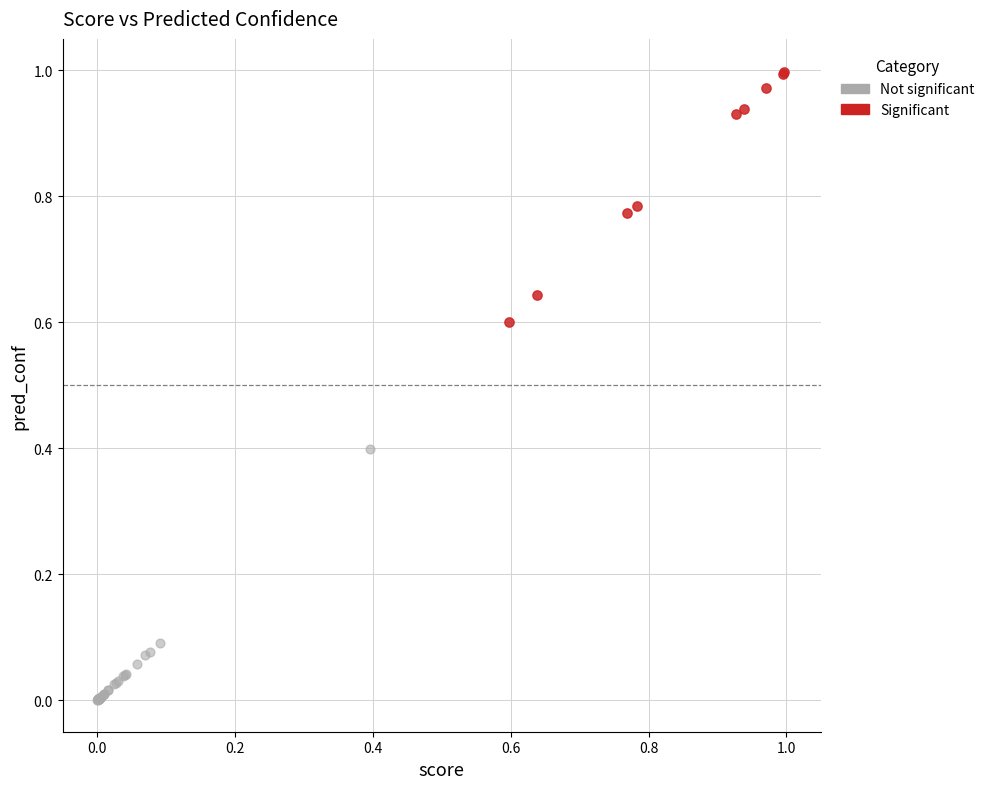

Which series contains the lowest Y value?

Not significant